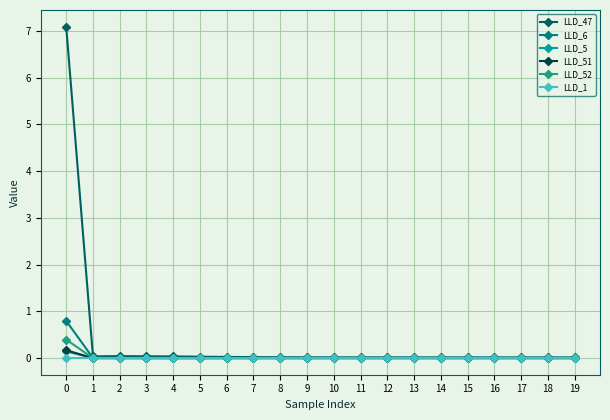

How many data points does each series have?

20